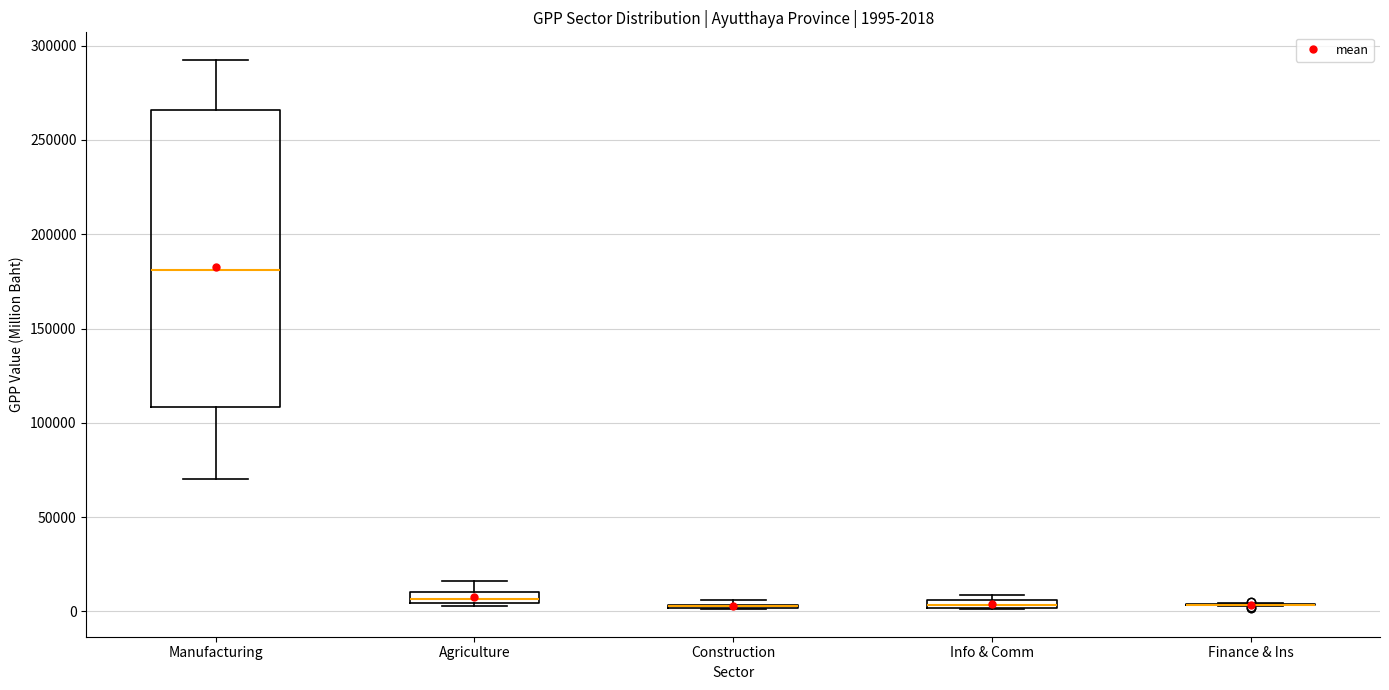

Which box is the tallest, from its lower edge to its upper edge?

Manufacturing